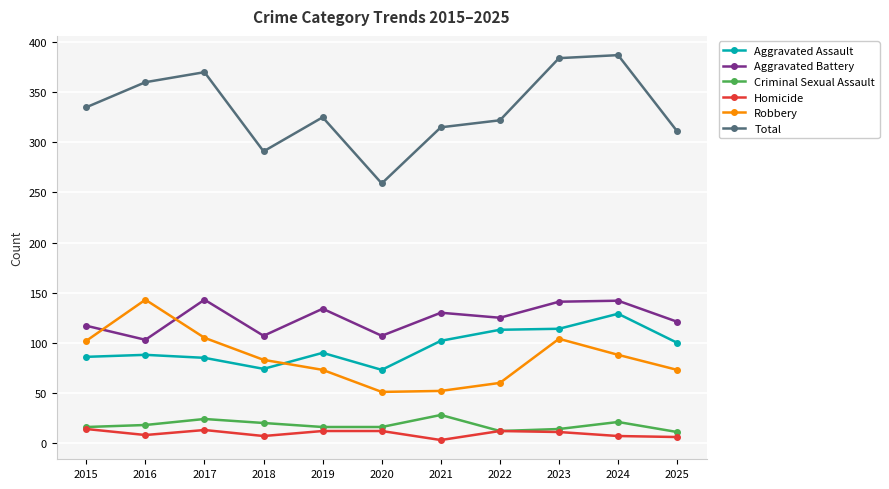

True or false: Total and Aggravated Assault intersect in this chart.

False